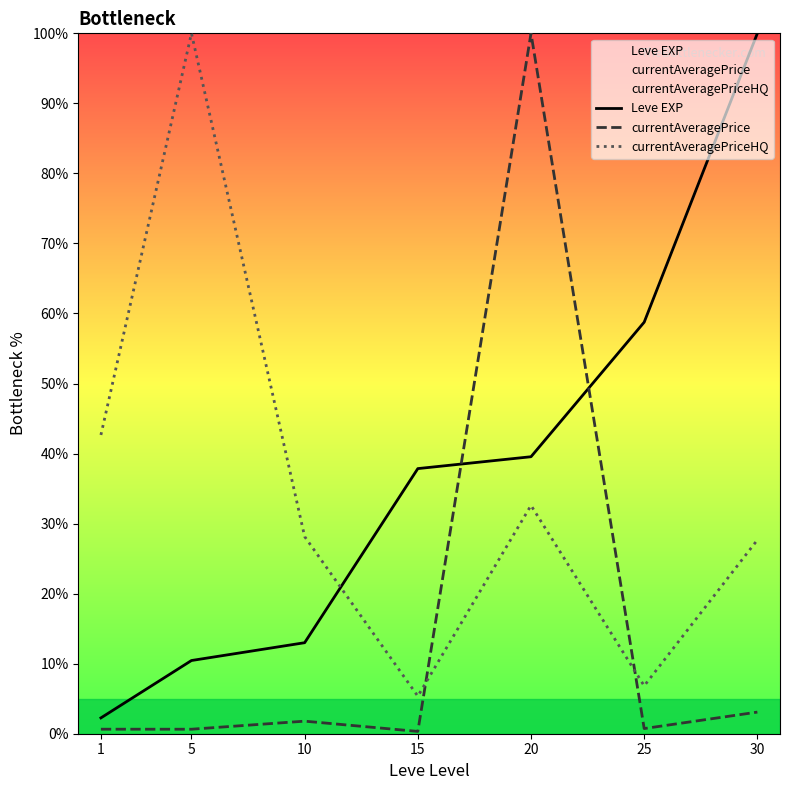

The currentAveragePriceHQ series shows 13.0 at 1. True or false?

False